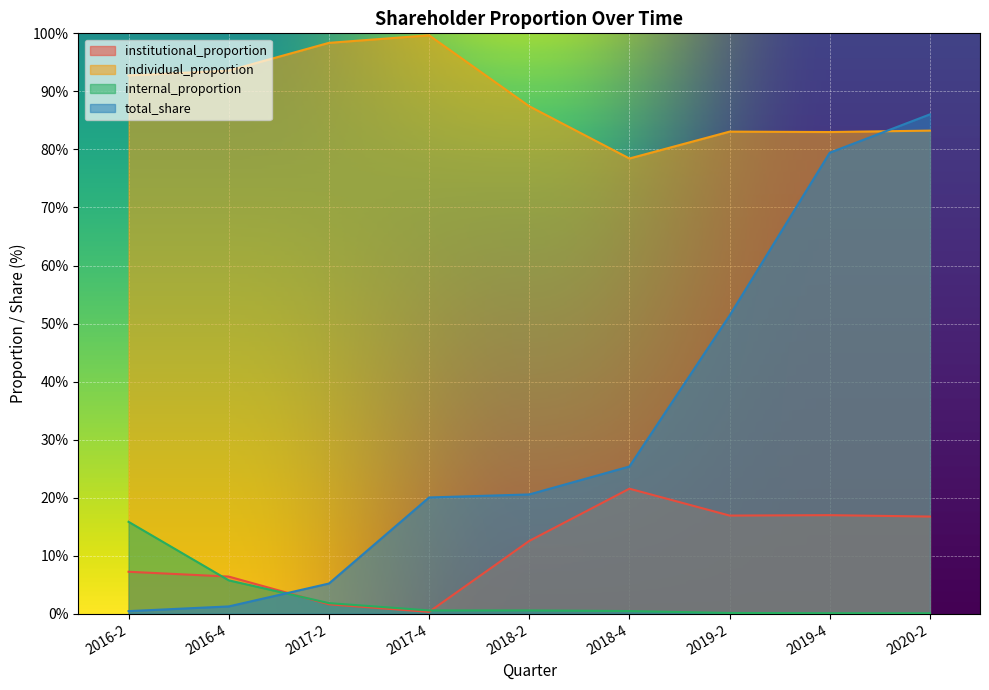

What is the label of the 9th point from the left?

2020-2